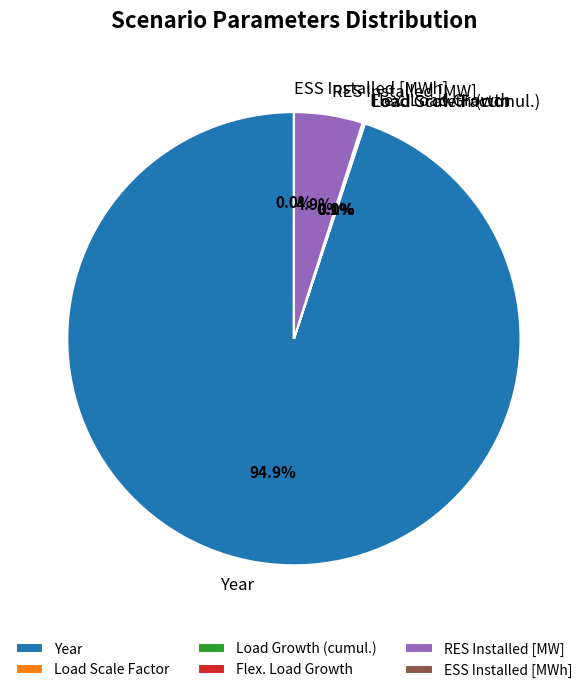

Which slice represents more than half of the pie?

Year